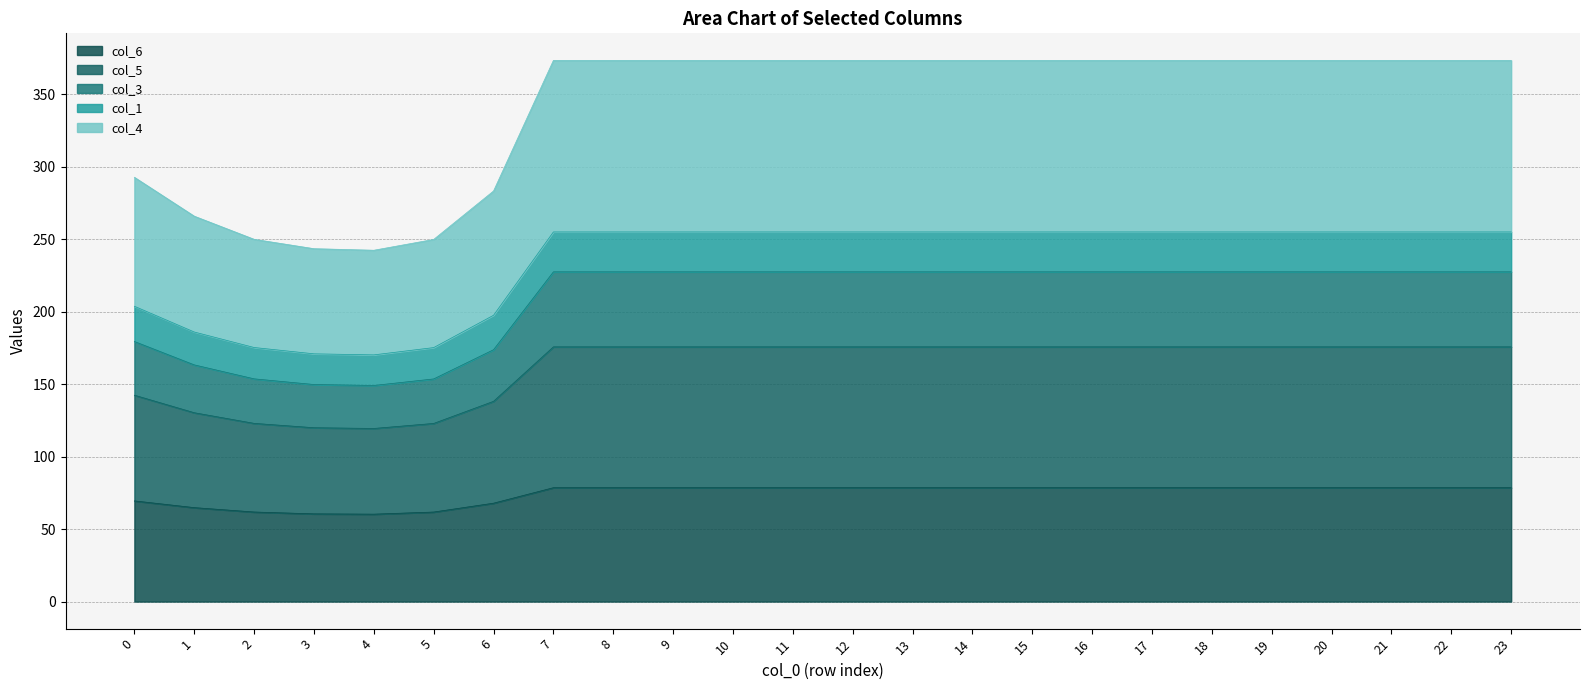

What is the total value across all series at 22?

373.3